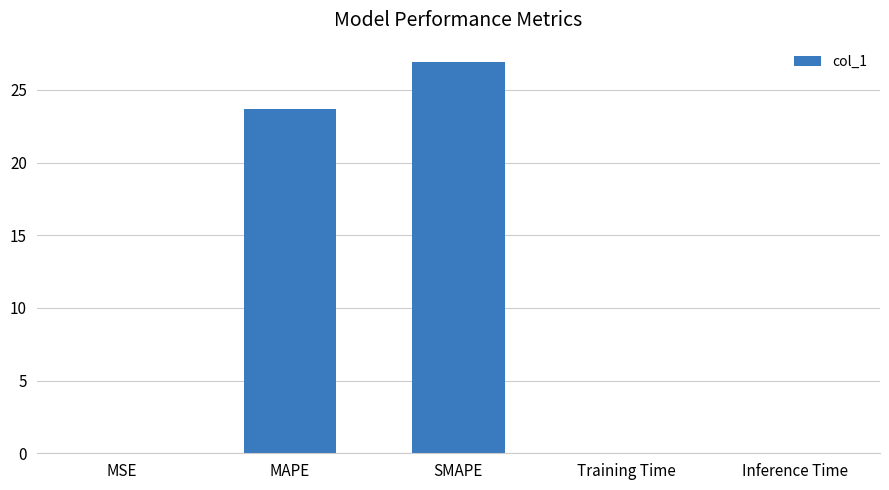

Which category has the highest value across all series?

SMAPE